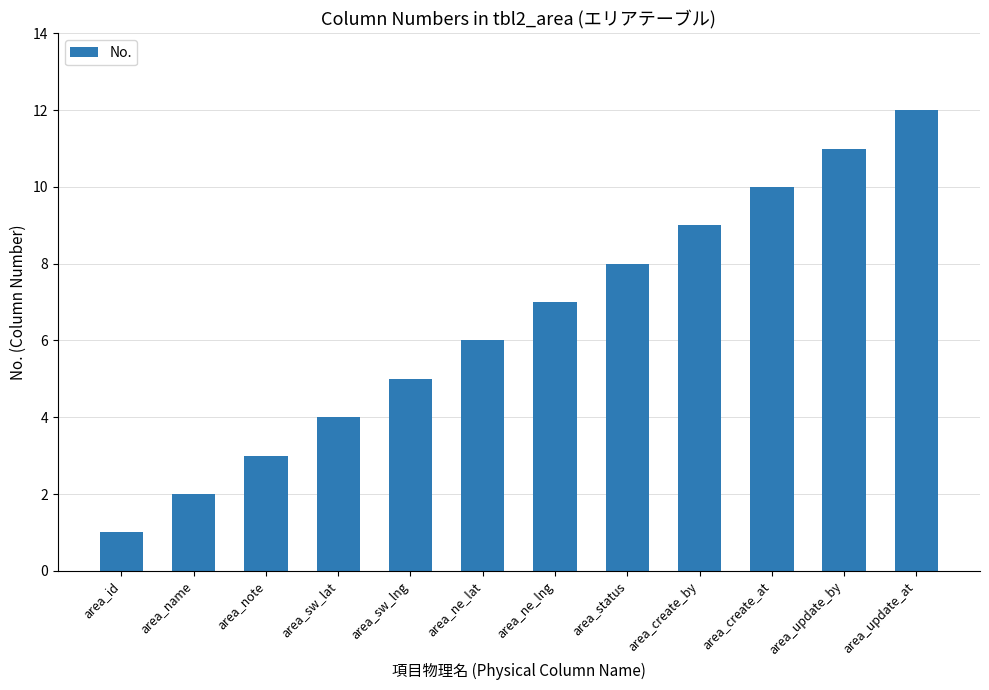

What is the maximum value shown in the chart?

12